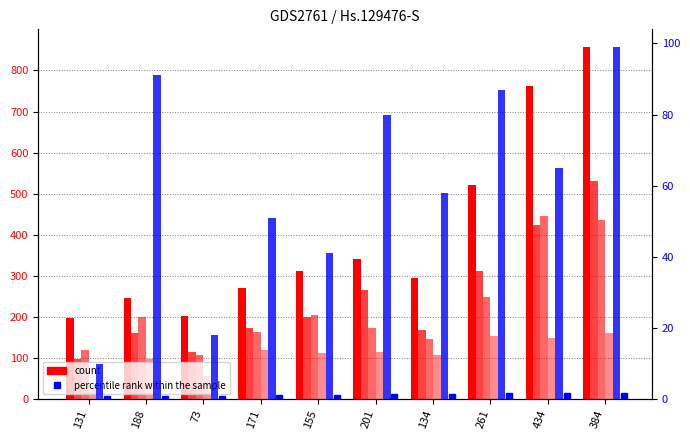

Is it true that col_5 count equals 42 at 155?

False